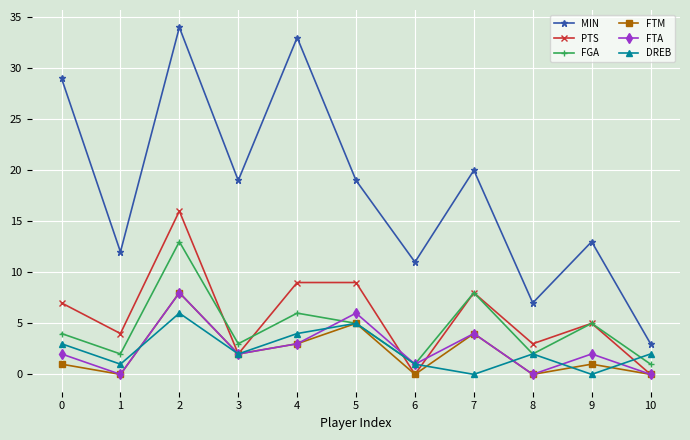

Which series changed the most between 5 and 10?

MIN